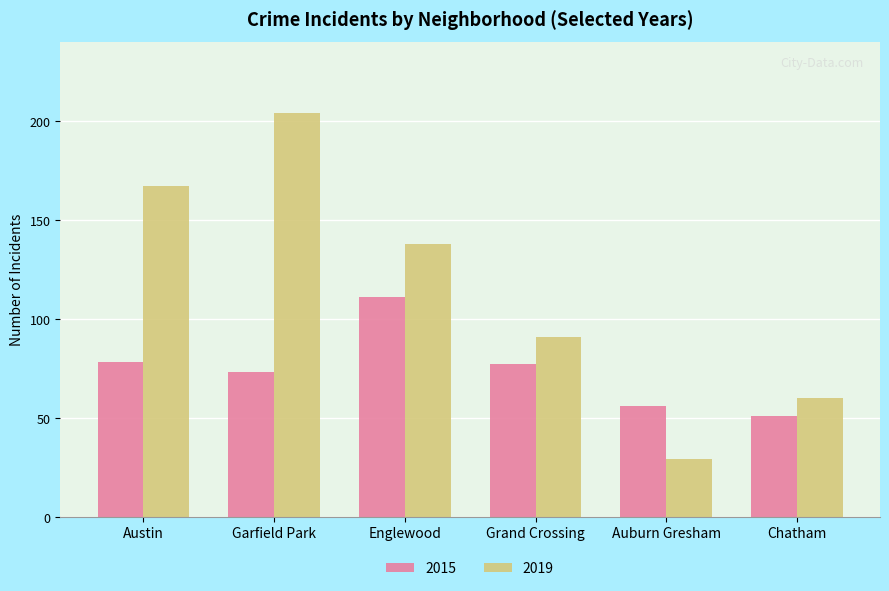

Which series has the largest total across all categories?

2019